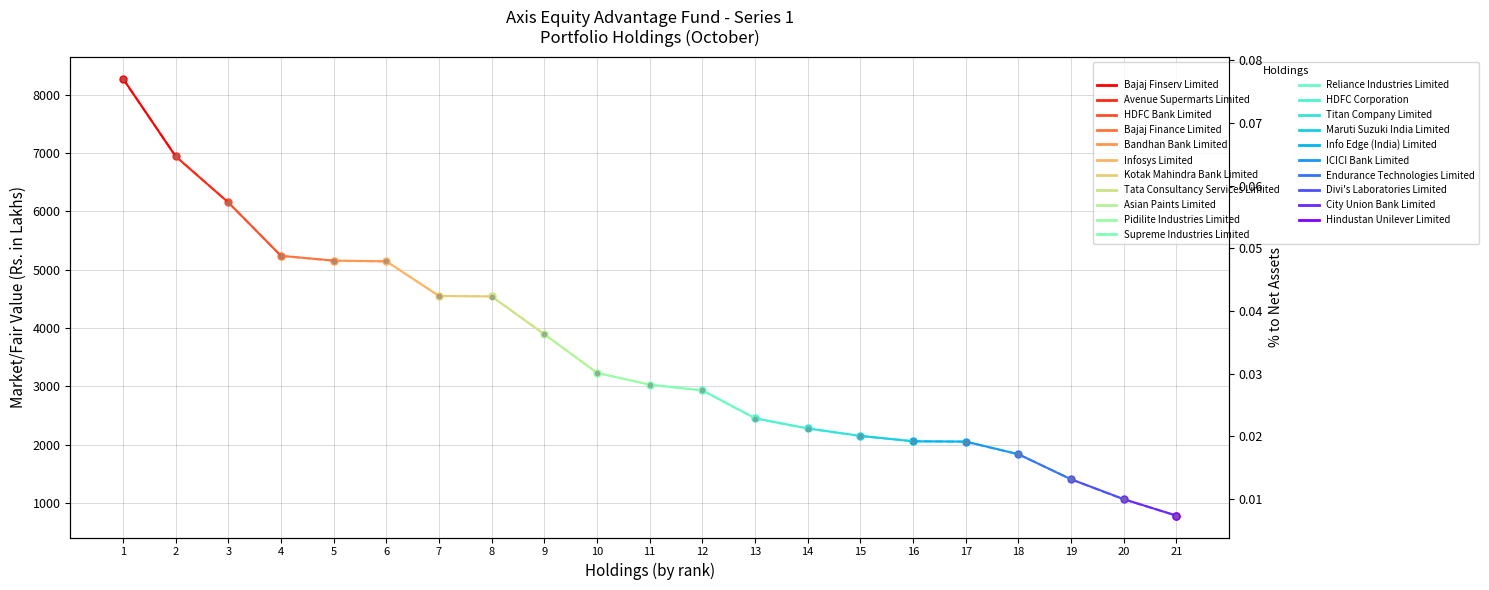

The chart shows a value of 12214.5 at 1. True or false?

False